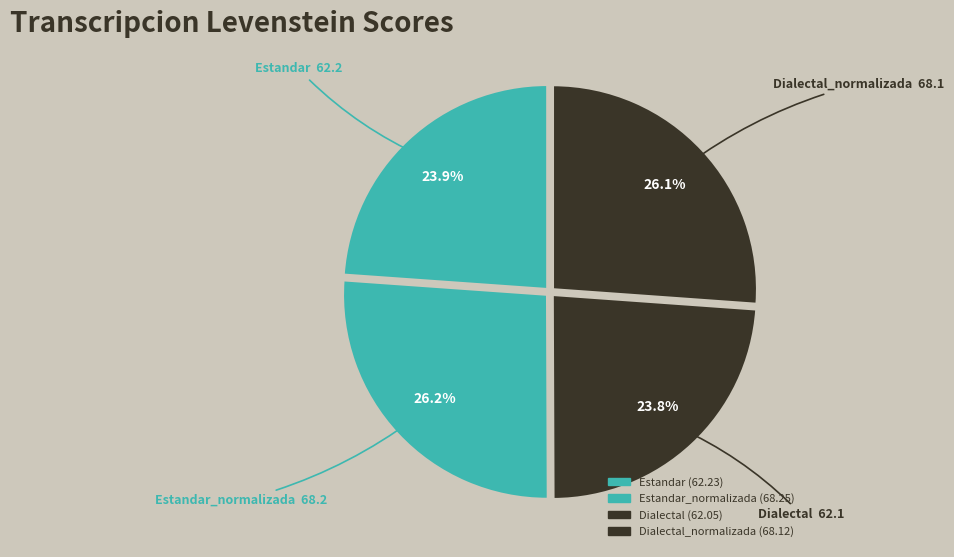

Count the number of slices in the pie.

4